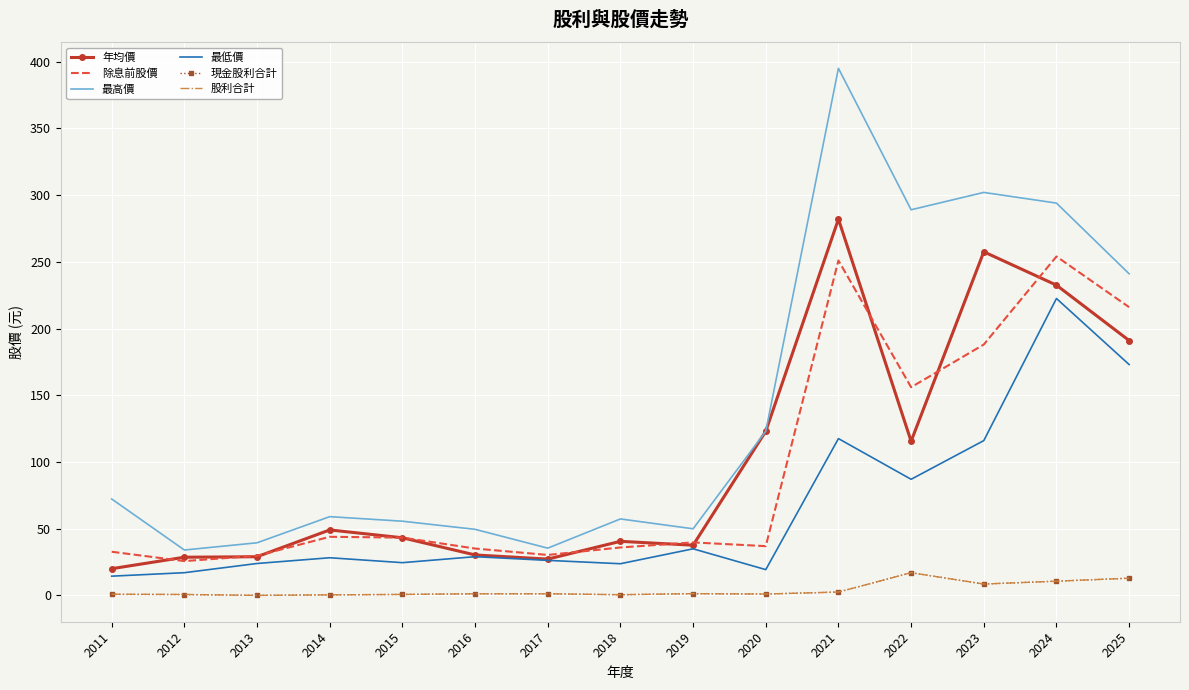

What is the maximum value for 最高價?

395.0